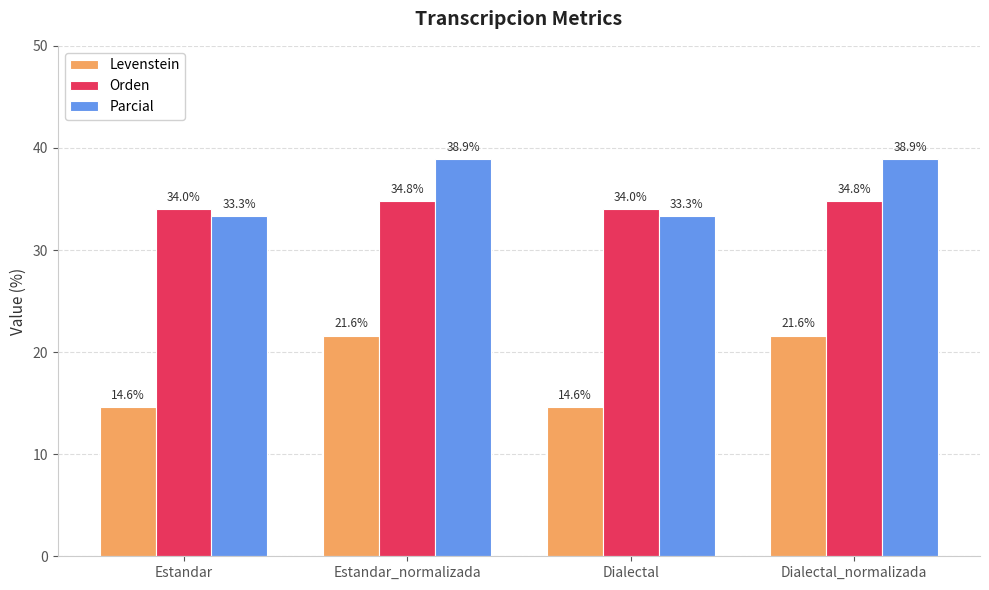

Where does the Parcial series first go above 38?

Estandar_normalizada